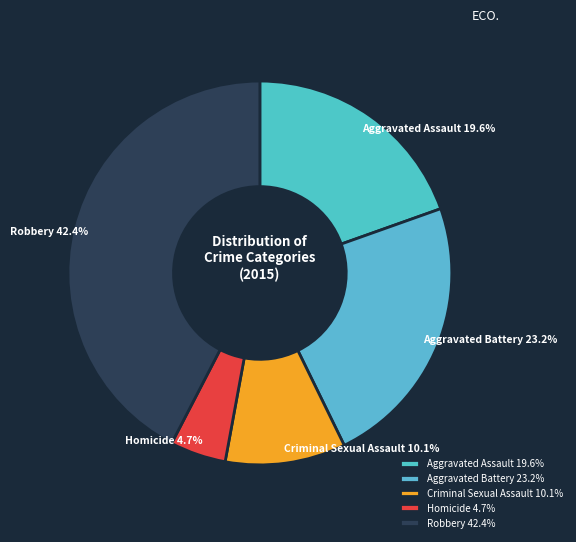

What is the ratio of the value at Homicide to the value at Robbery?

0.1